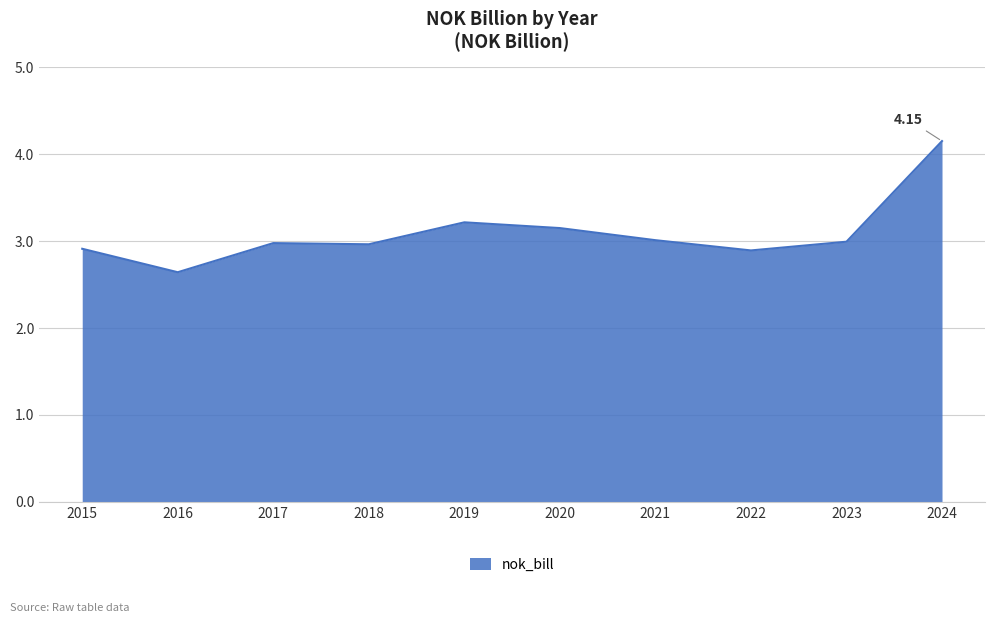

What is the difference between the second highest and minimum values?

0.6